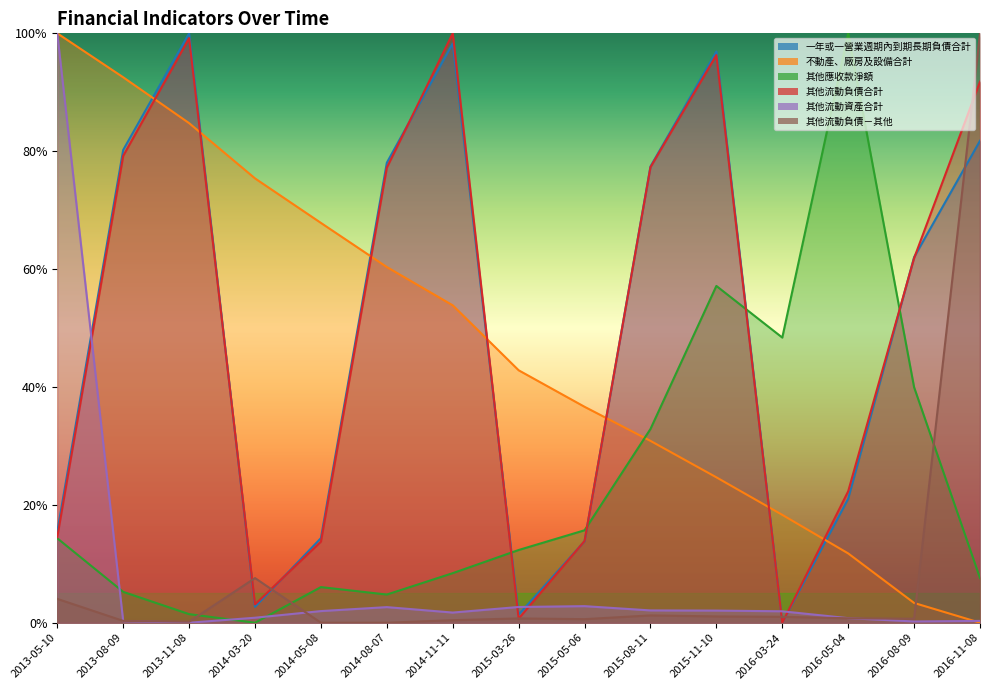

What is the label of the 10th point from the right?

2014-08-07